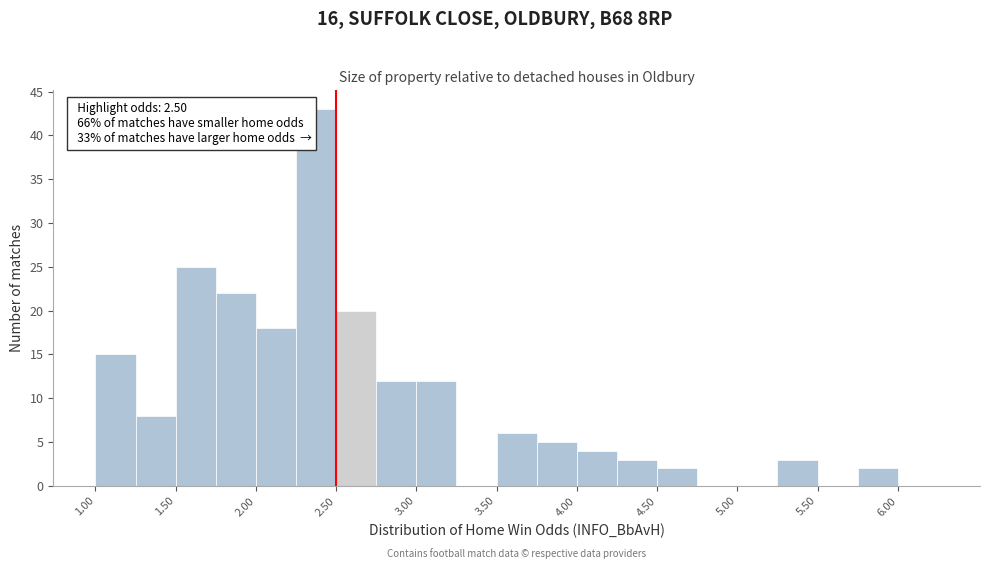

Over which range of the x-axis is the bar tallest?

2.25 to 2.50